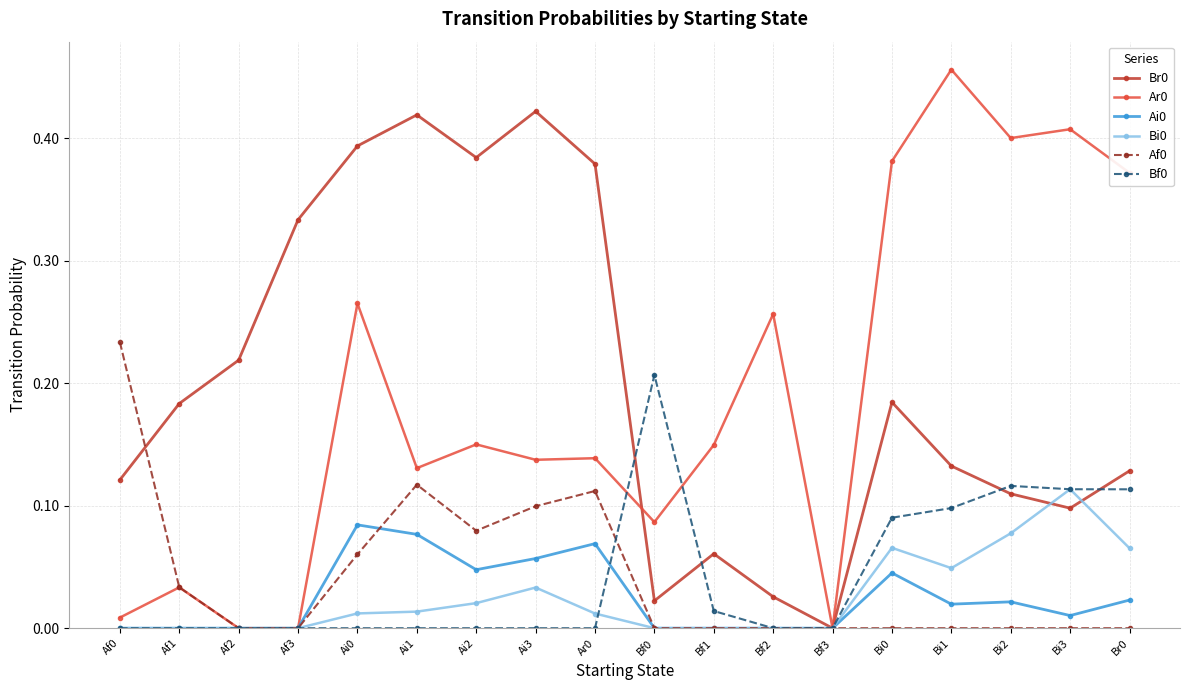

What is the label of the 16th point from the right?

Af2